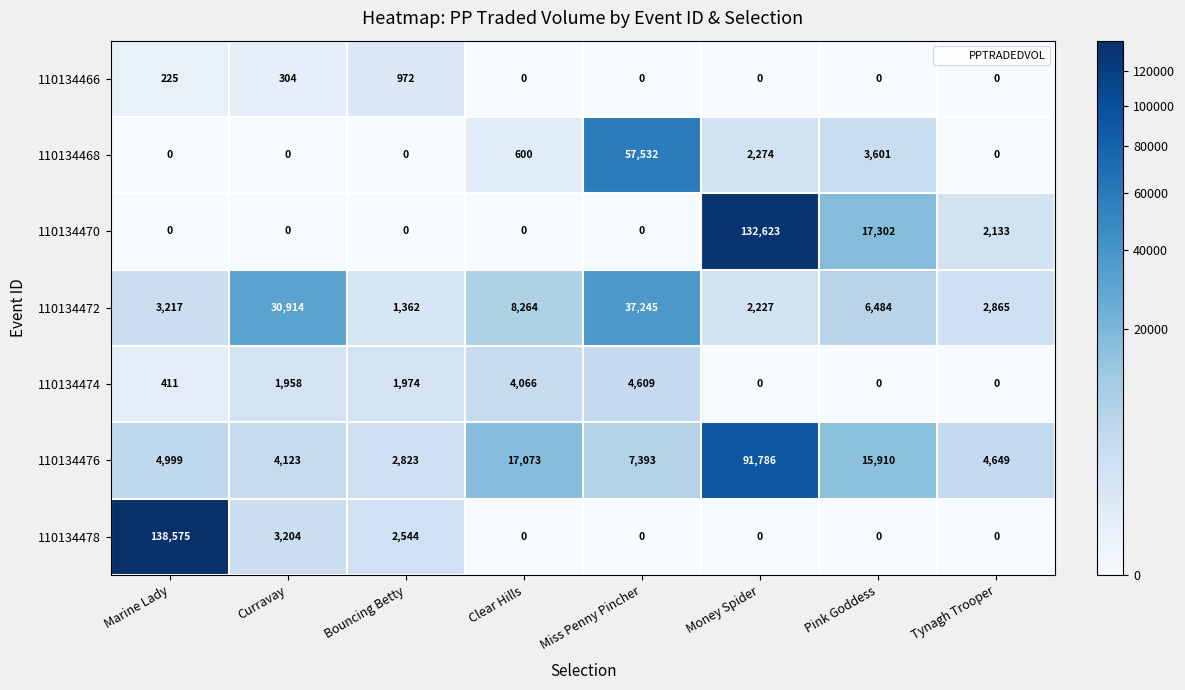

How many data points does each series have?

8